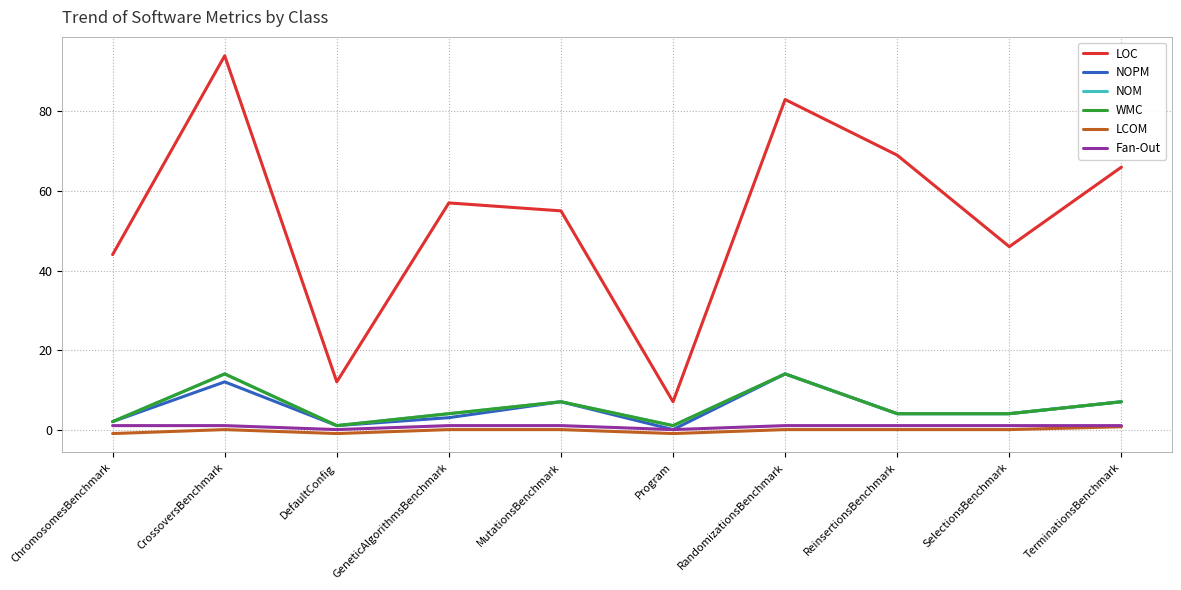

Does the chart have visible grid lines?

Yes